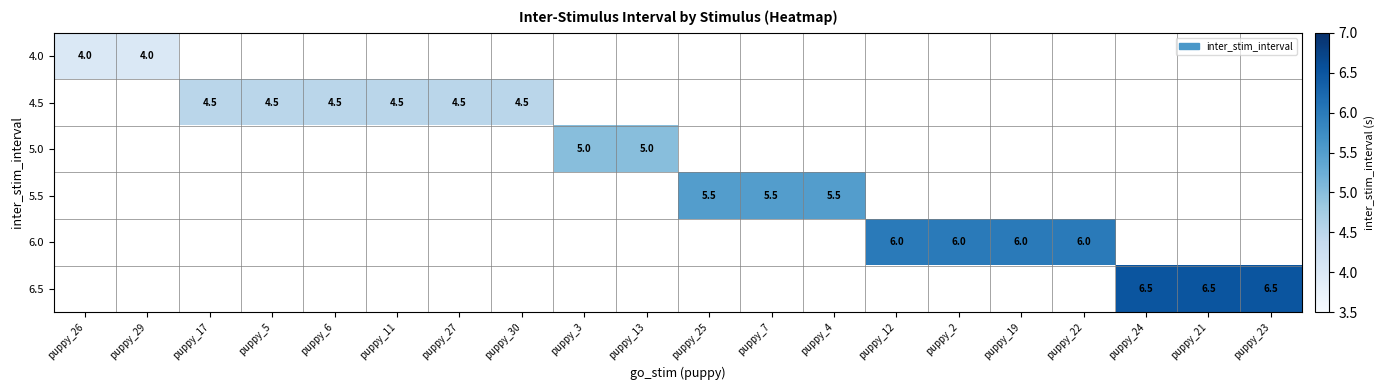

Rank the series by their average value, from highest to lowest.

4.0, 4.5, 5.0, 5.5, 6.0, 6.5